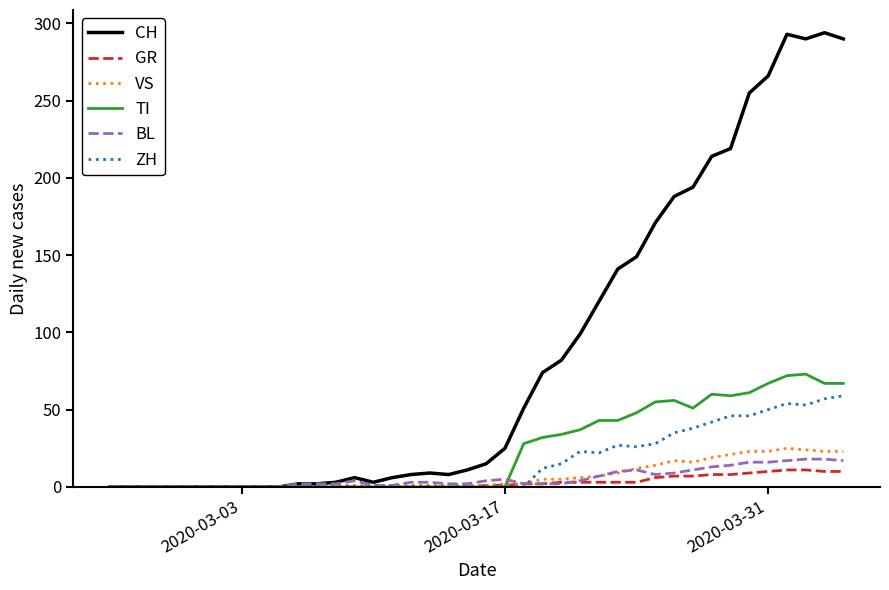

What is the maximum value shown in the chart?

294